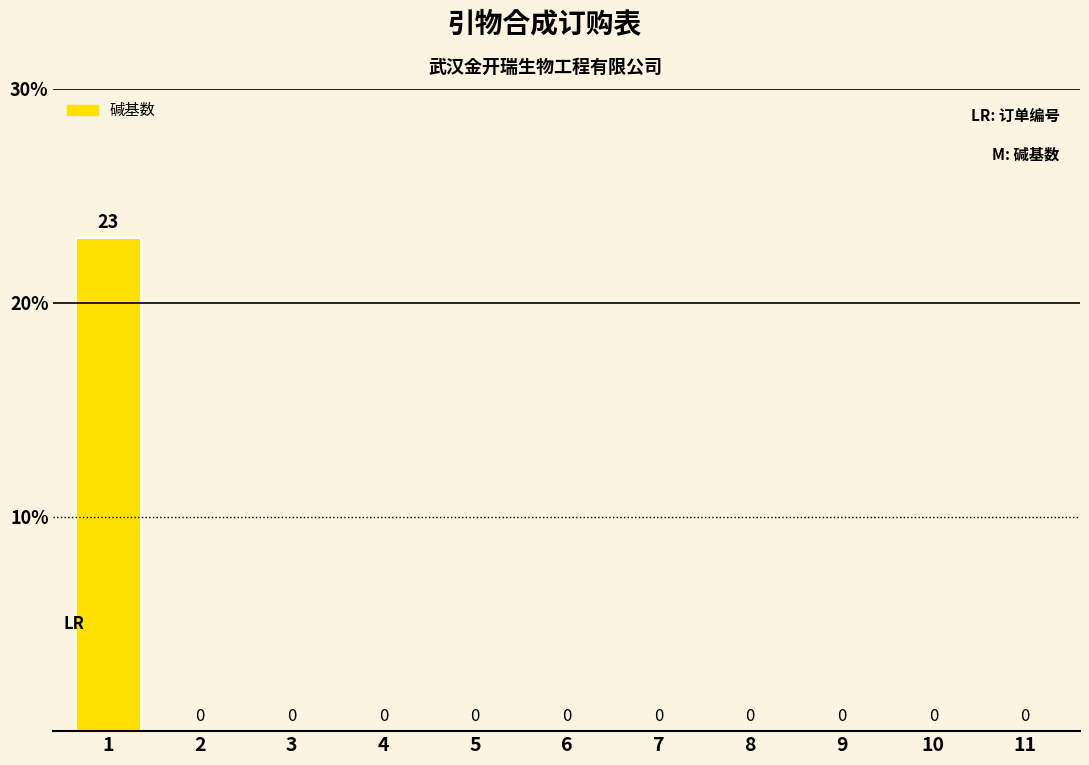

The chart shows a value of -13 at 3. True or false?

False